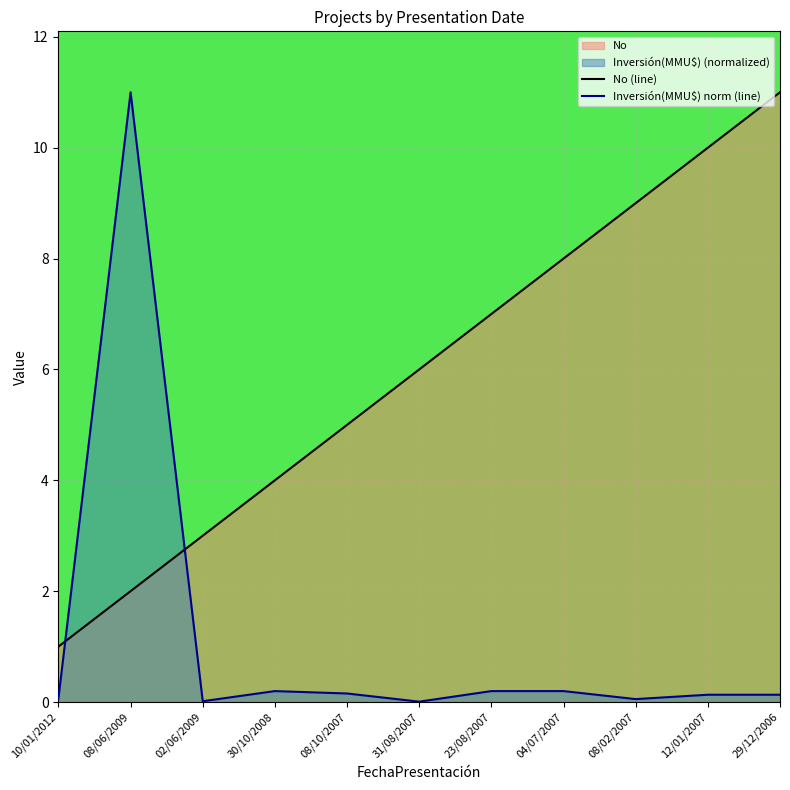

At which label is No closest to 6?

31/08/2007